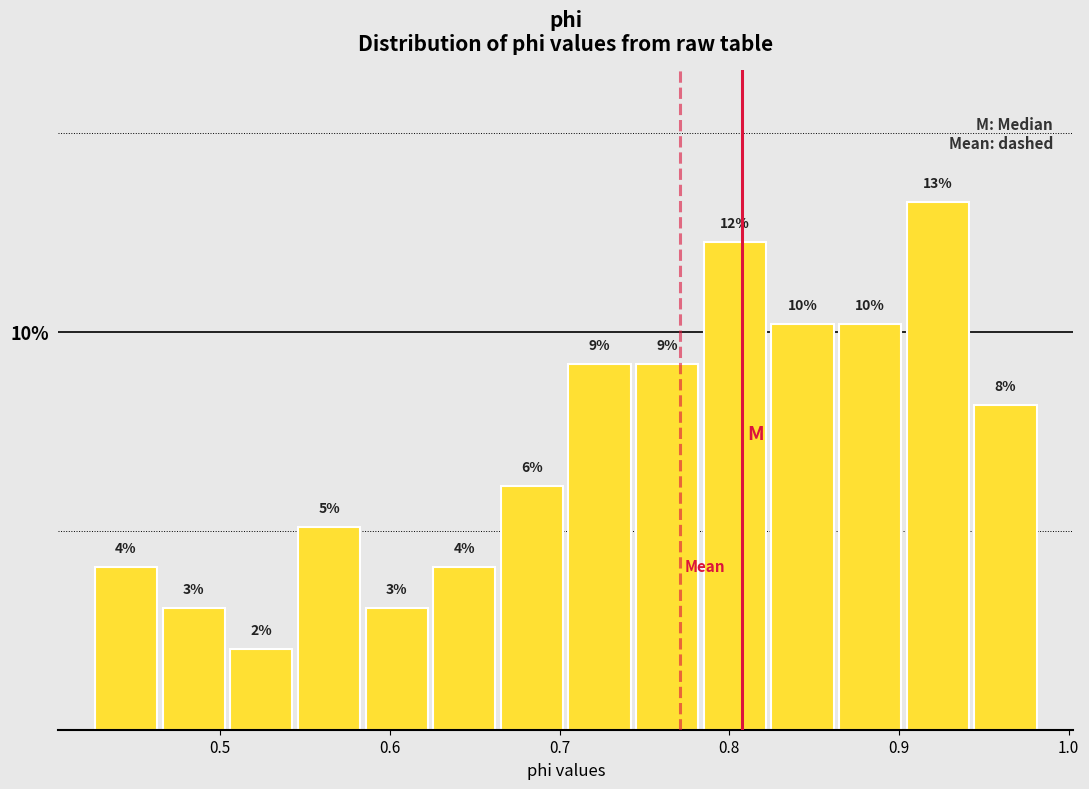

Read against the x-axis, roughly where is the centre of the tallest bar?

0.92